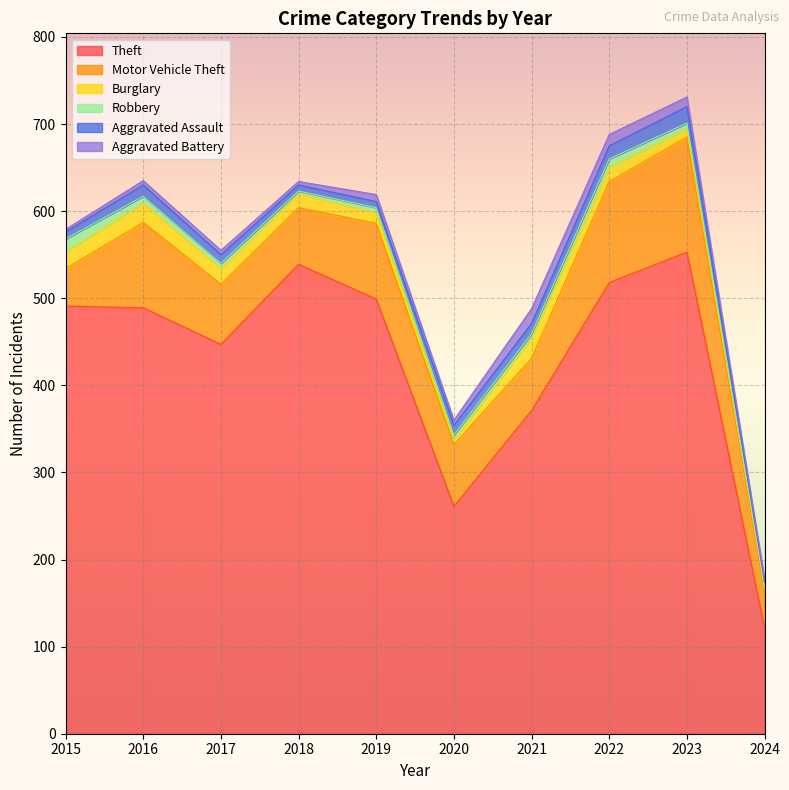

What is the sum of the Robbery values at 2020 and 2022?

16